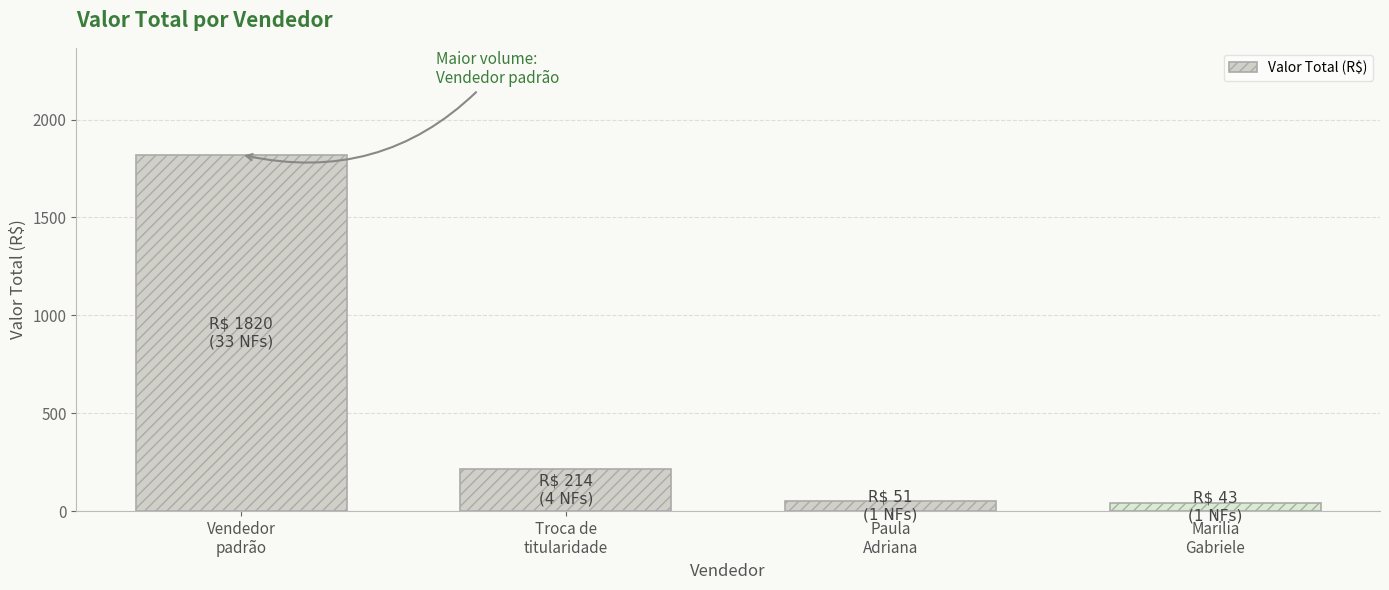

True or false: the data shows 213.8 at Troca de
titularidade.

True